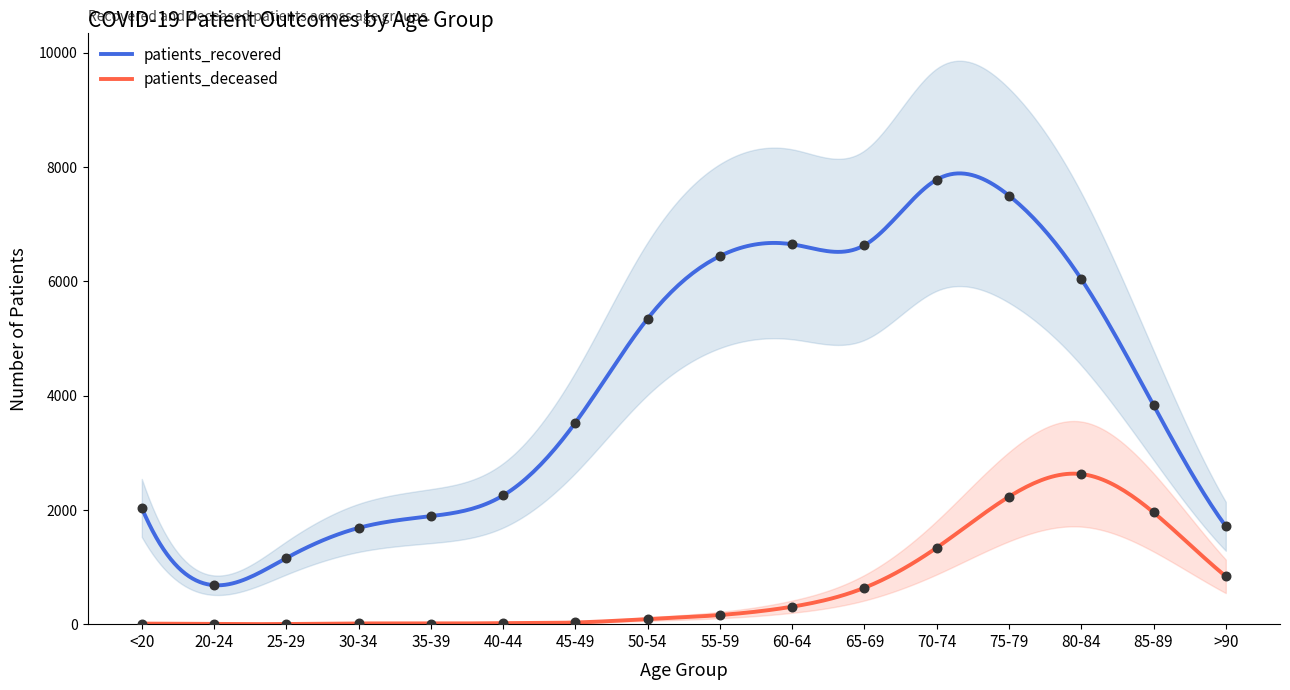

At which category is the sum across all series the highest?

75-79